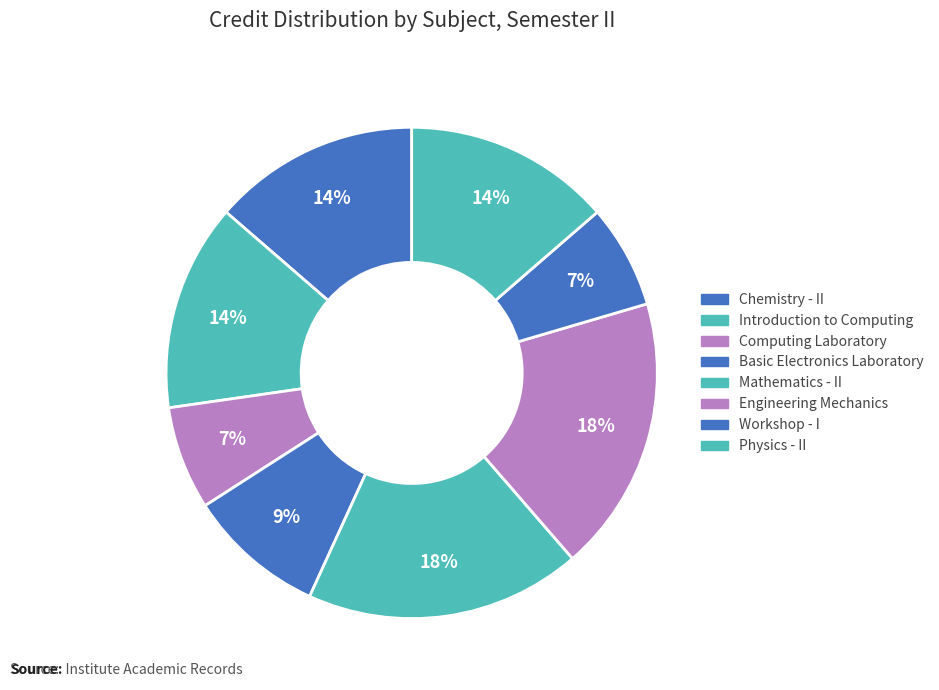

Between Computing Laboratory and Workshop - I, which is larger?

Computing Laboratory